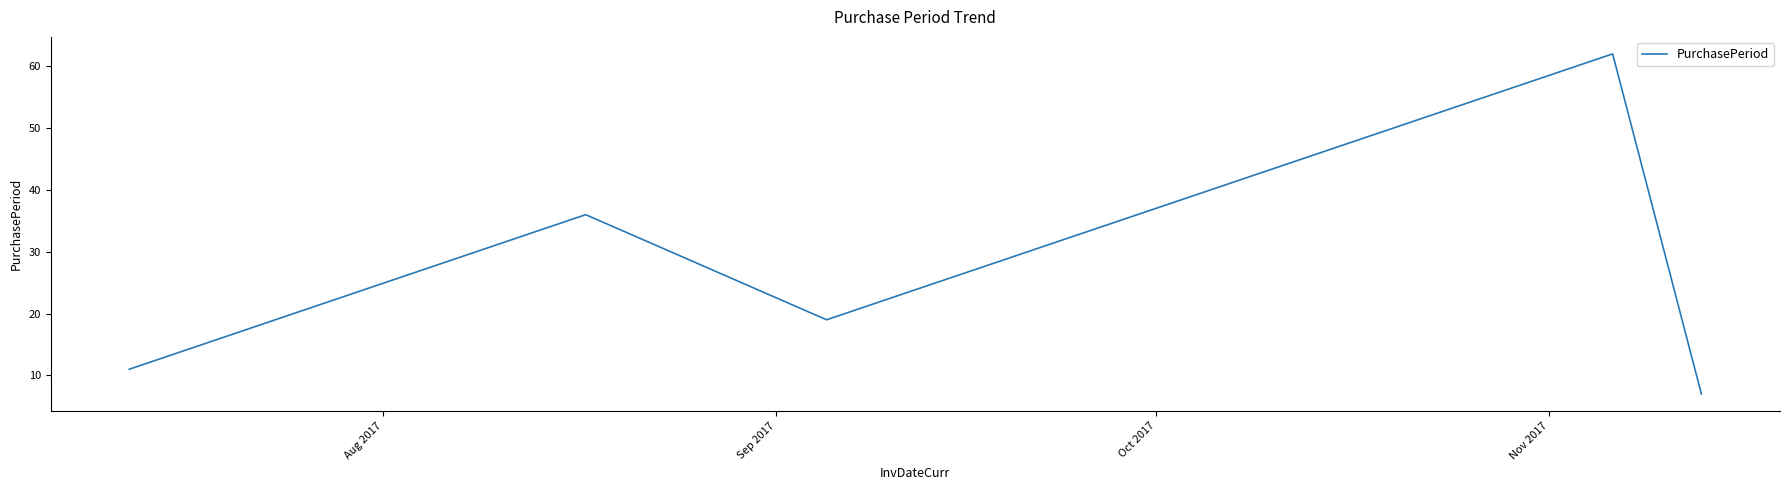

What is the sum of all values?

135